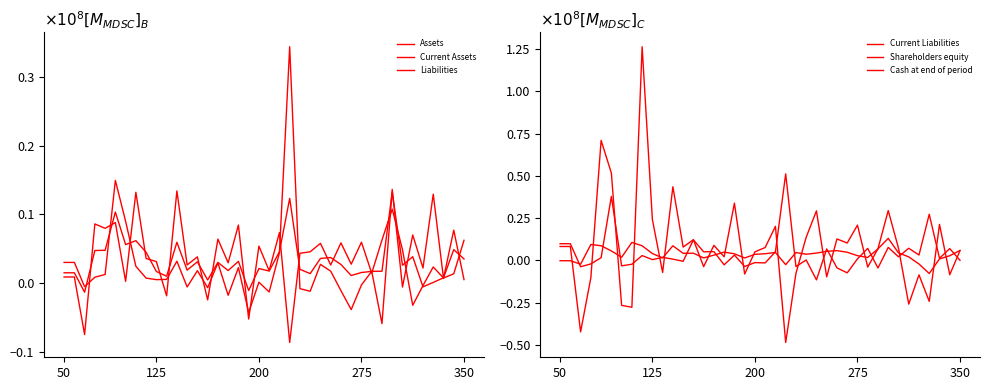

What is the difference between the Current Liabilities values at 33 and 22?

0.5